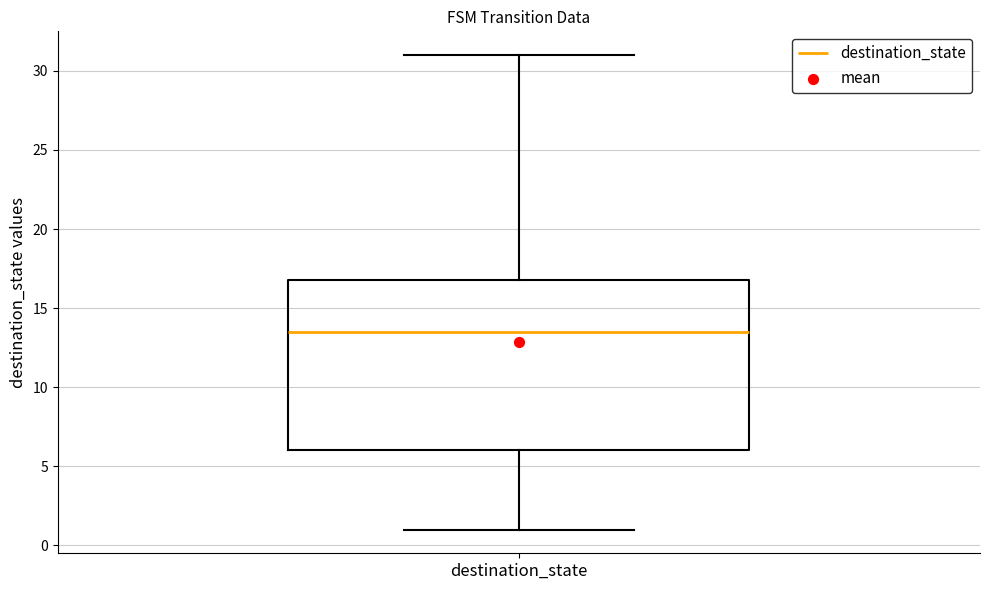

Where does the lower whisker of the box for destination_state end on the y-axis? The values are not printed on the chart, so give them approximately, as read against the axis.

1.0